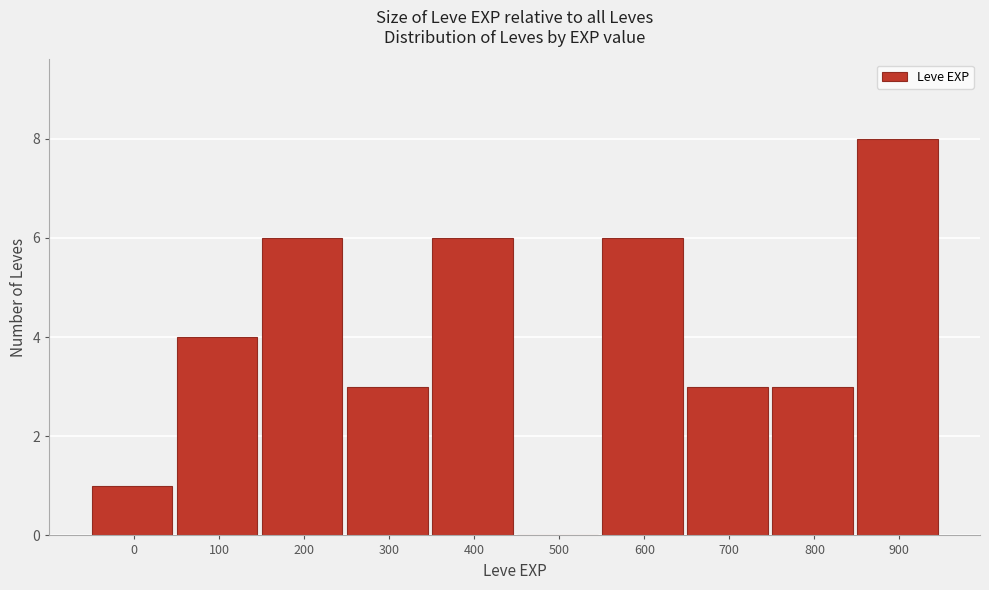

Reading right to left, transcribe all the data shown in this chart.

900=8	800=3	700=3	600=6	500=0	400=6	300=3	200=6	100=4	0=1